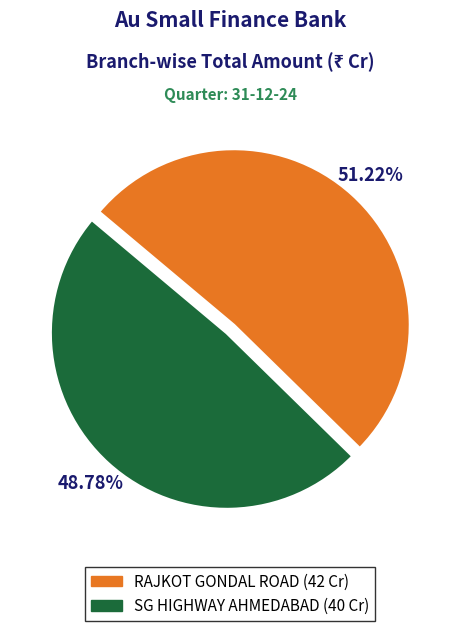

Which slice is the largest?

RAJKOT GONDAL ROAD